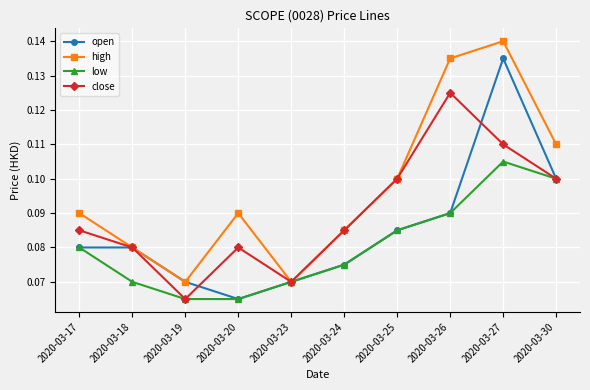

List the series in order of their peak value, highest first.

high, open, close, low